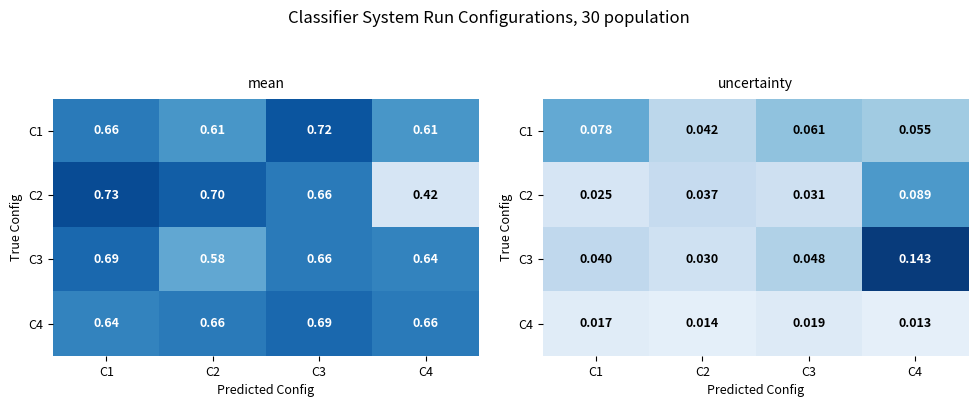

What is the average value of the C1 series?

0.1